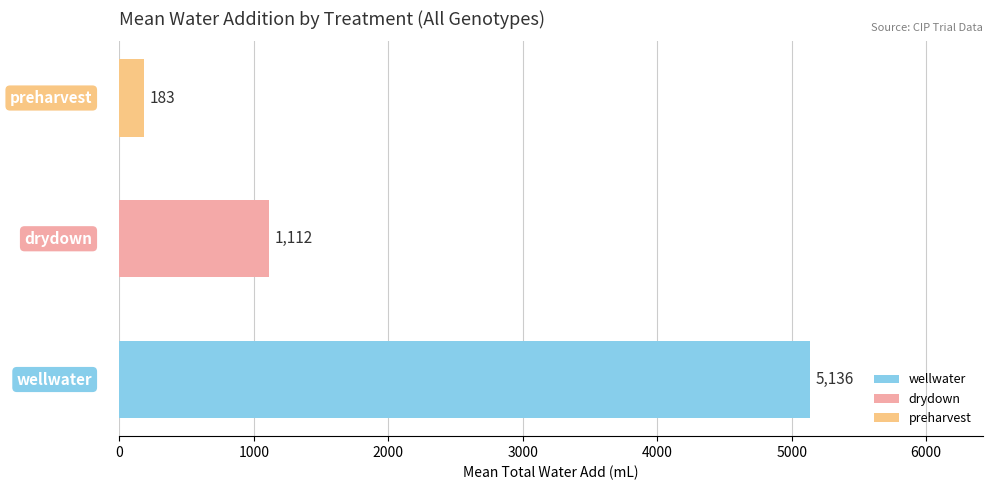

Does the chart contain stacked bars?

No